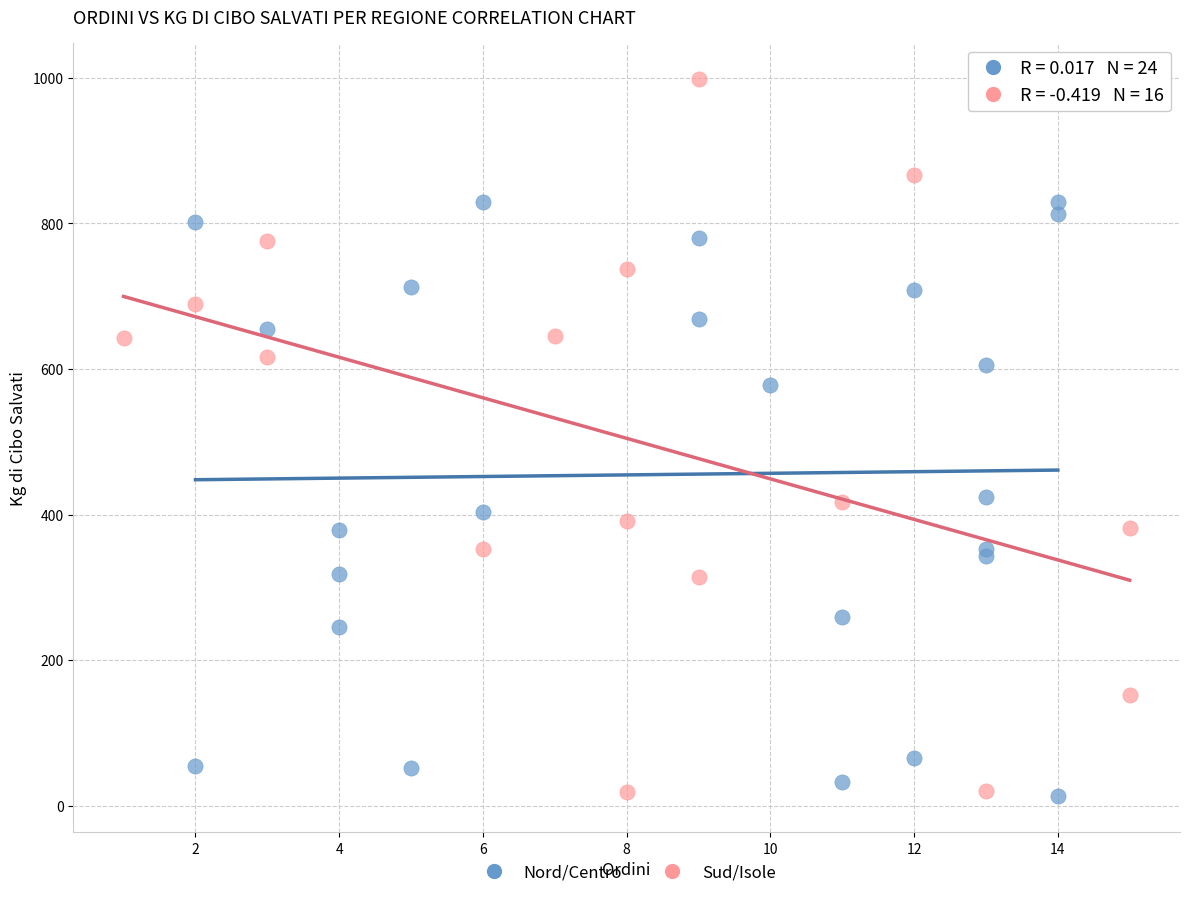

What are all the series names shown in the legend?

Nord/Centro, Sud/Isole